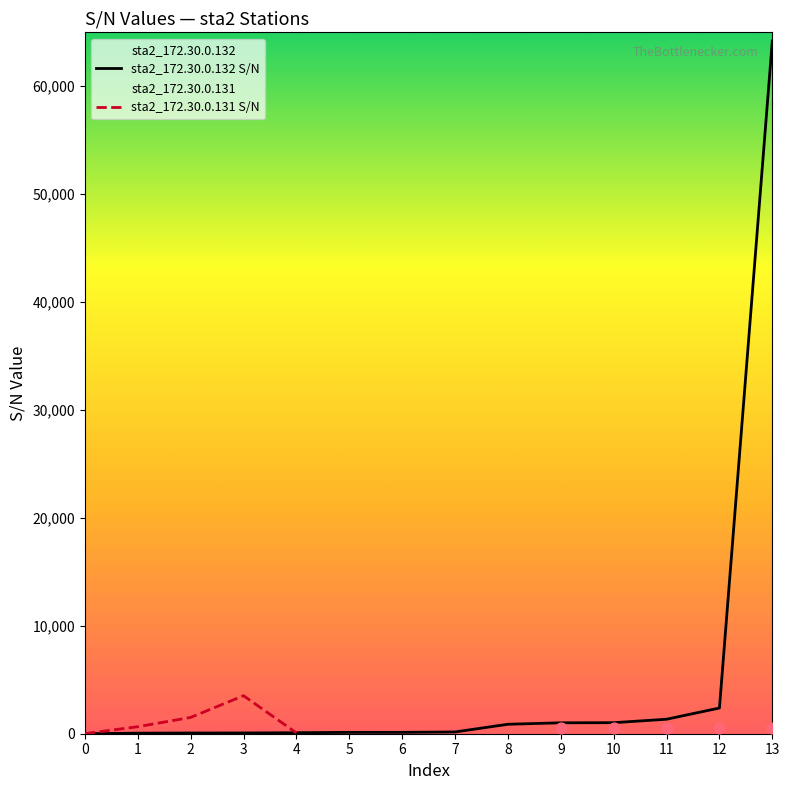

What is the ratio of the value at 5 to the value at 12?

0.1